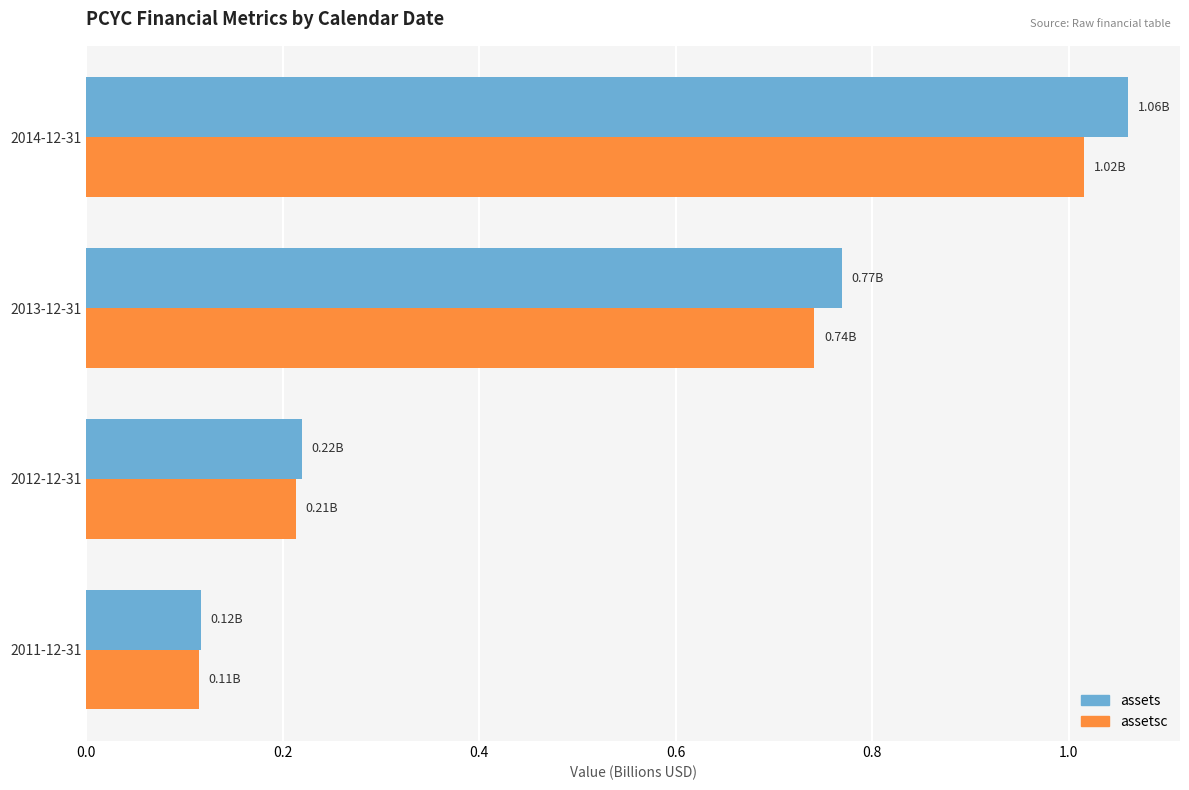

Which series changed the most between 2011-12-31 and 2013-12-31?

assets